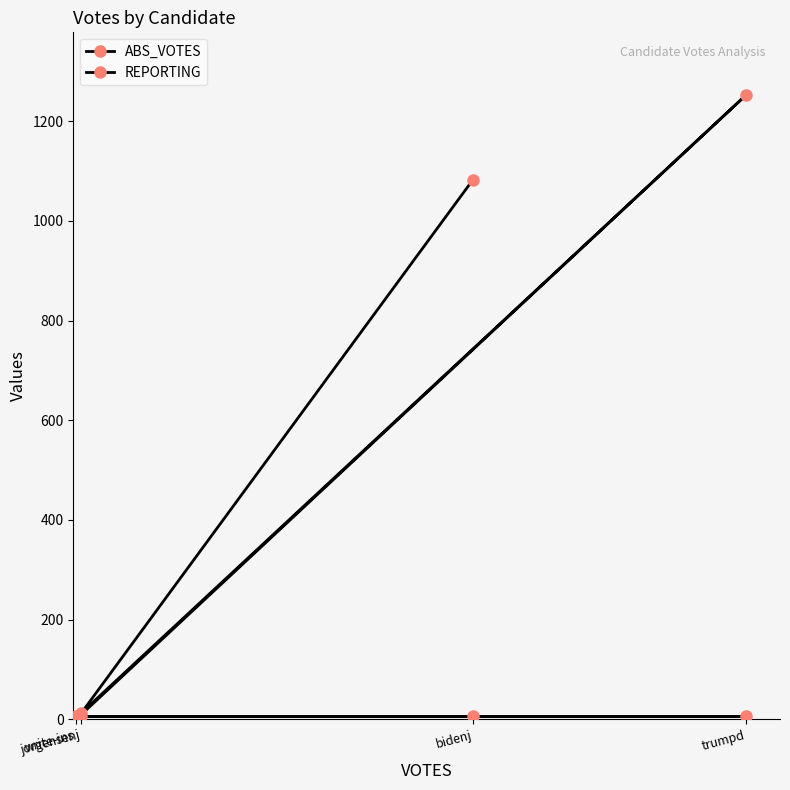

How many values in ABS_VOTES are above zero?

3